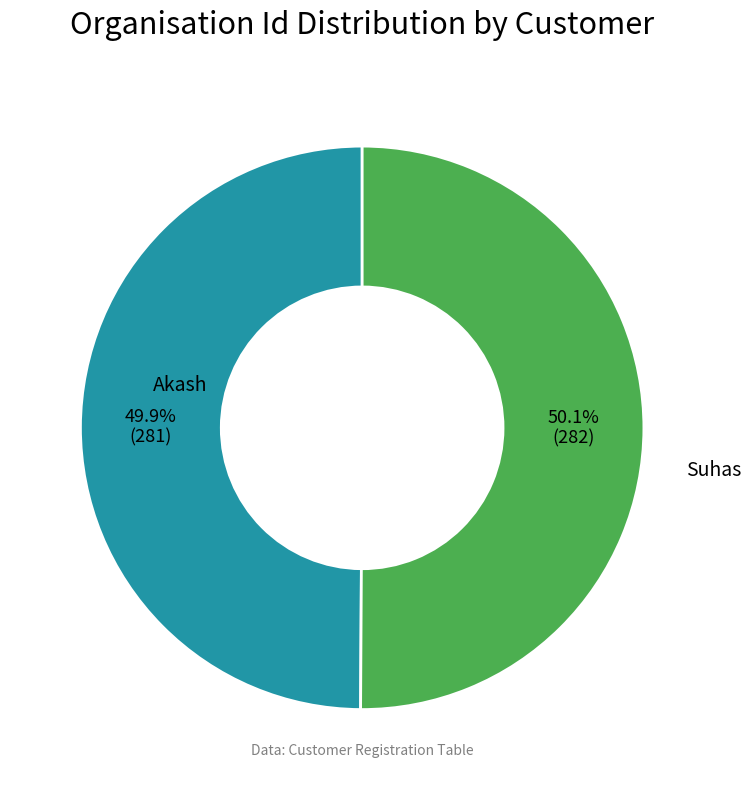

Is there any slice that represents more than half of the pie?

Yes